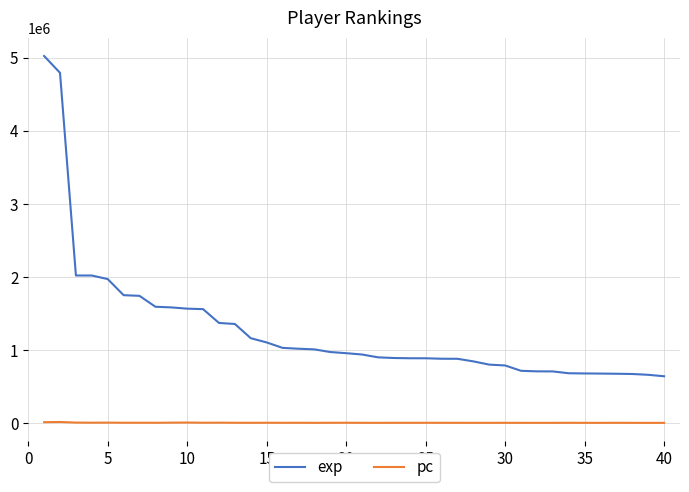

What is the difference between the maximum and minimum values in the exp series?

4383252